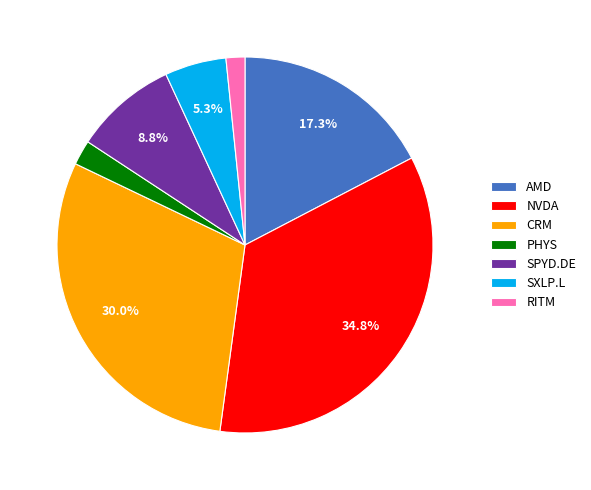

Does SPYD.DE account for over 50% of the chart?

No